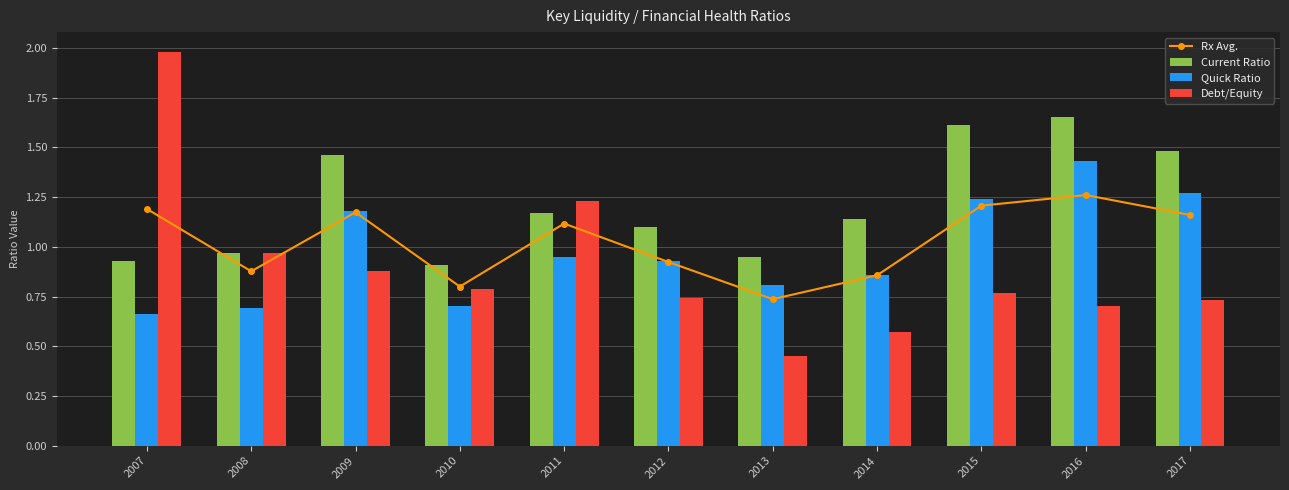

Rank the series at 2011 from lowest to highest value.

Quick Ratio, Rx Avg., Current Ratio, Debt/Equity